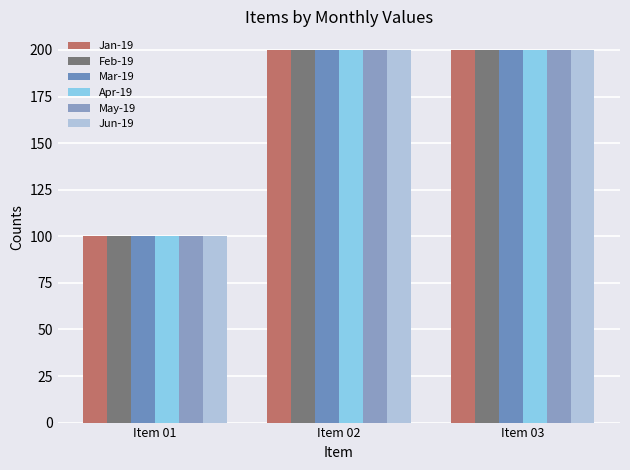

Are the bars grouped side by side (vs. stacked)?

Yes